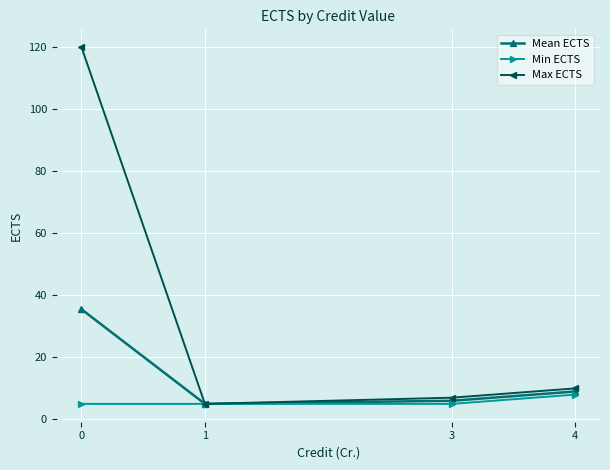

Rank the series by their average value, from highest to lowest.

Max ECTS, Mean ECTS, Min ECTS